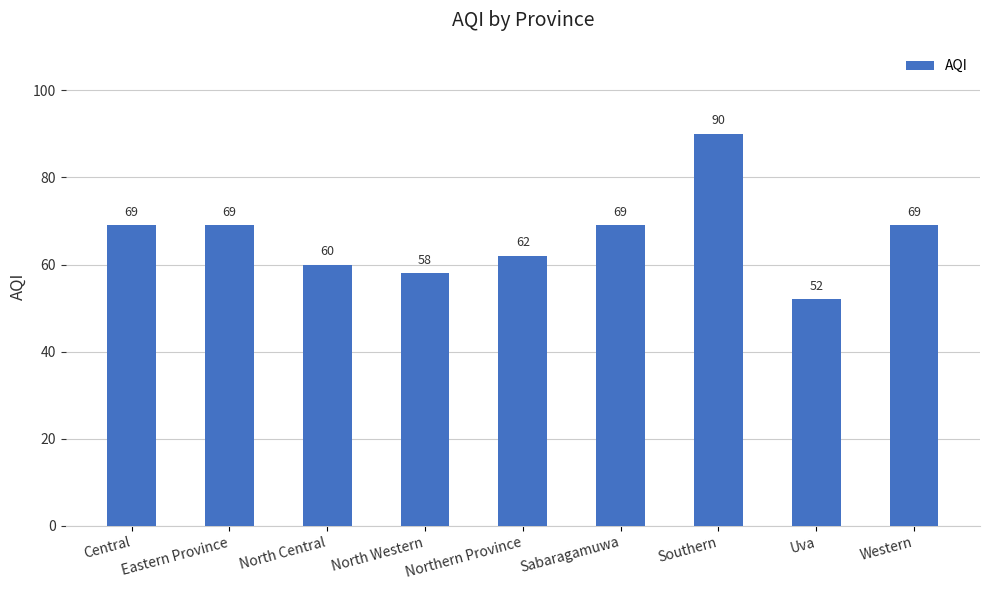

The value at North Western is 58. True or false?

True